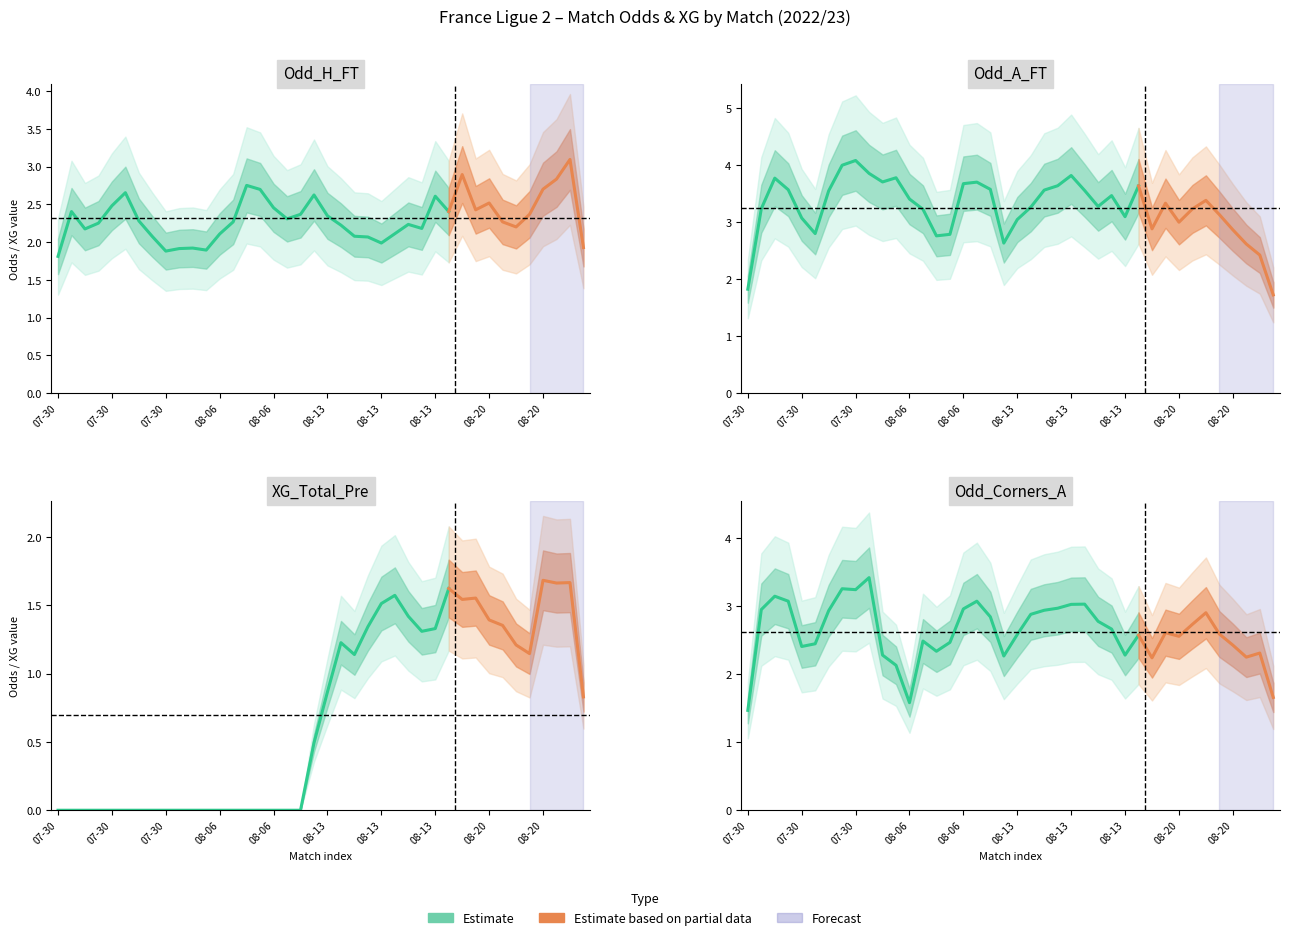

At how many categories does at least one series exceed 3?

29